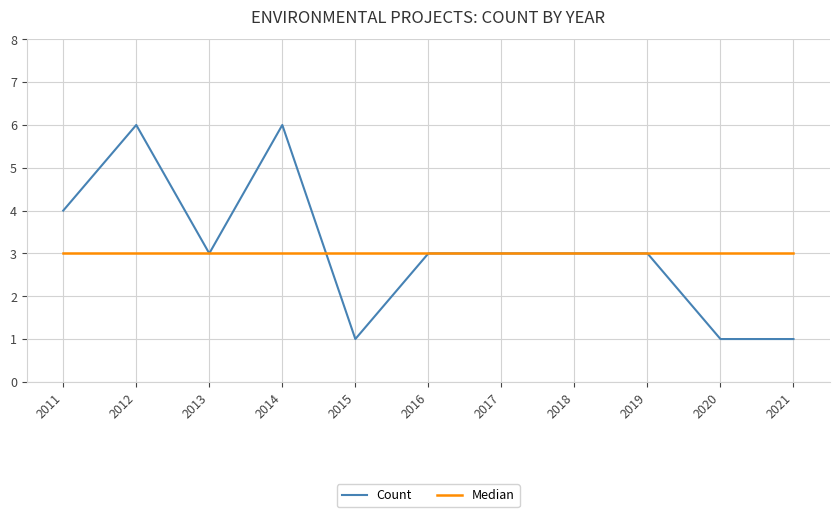

What is the total value across all series at 2012?

9